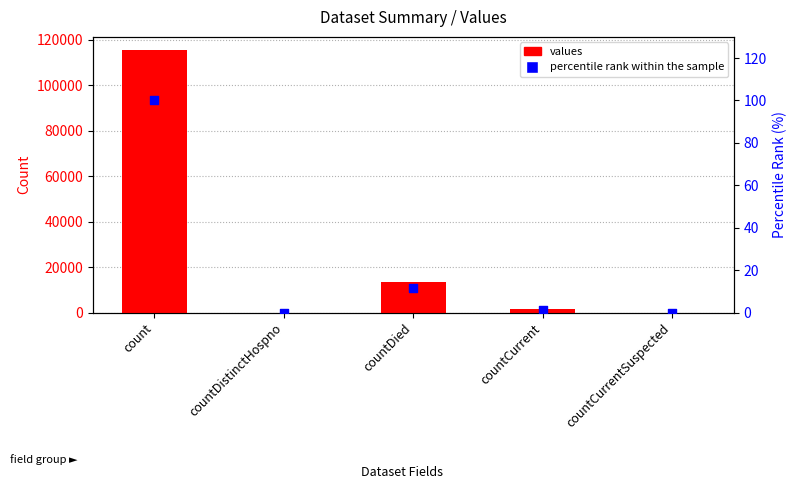

Is the value of values at countCurrentSuspected greater than the value of percentile rank within the sample at countCurrentSuspected?

No